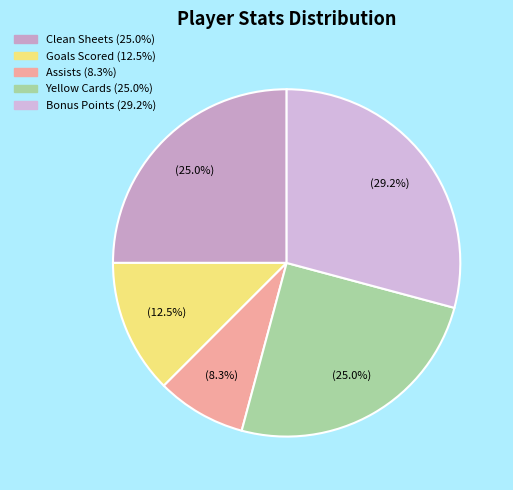

How many segments does this pie chart have?

5